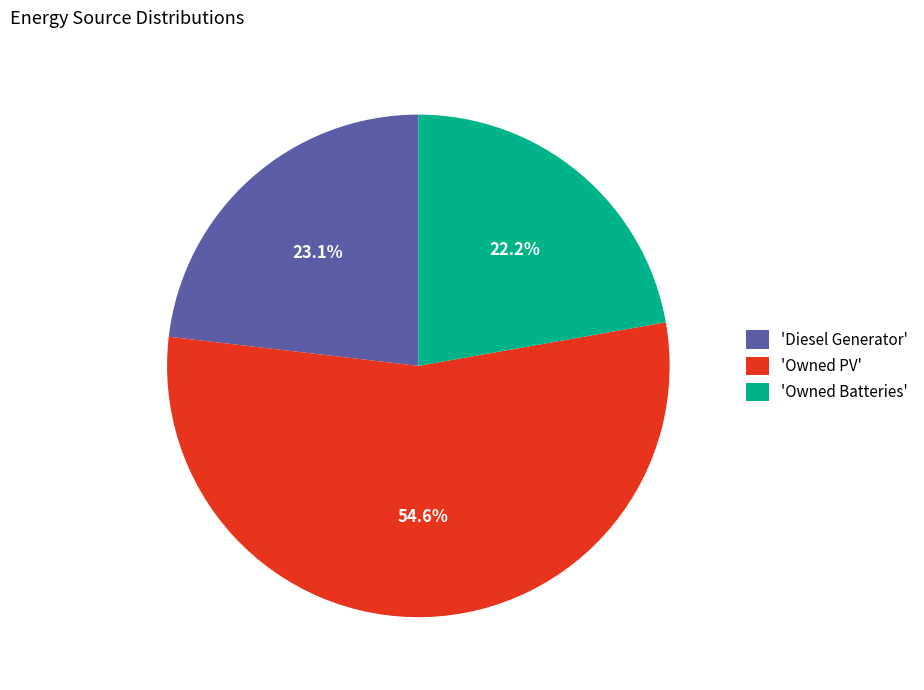

Rank the categories by value from lowest to highest.

'Owned Batteries', 'Diesel Generator', 'Owned PV'